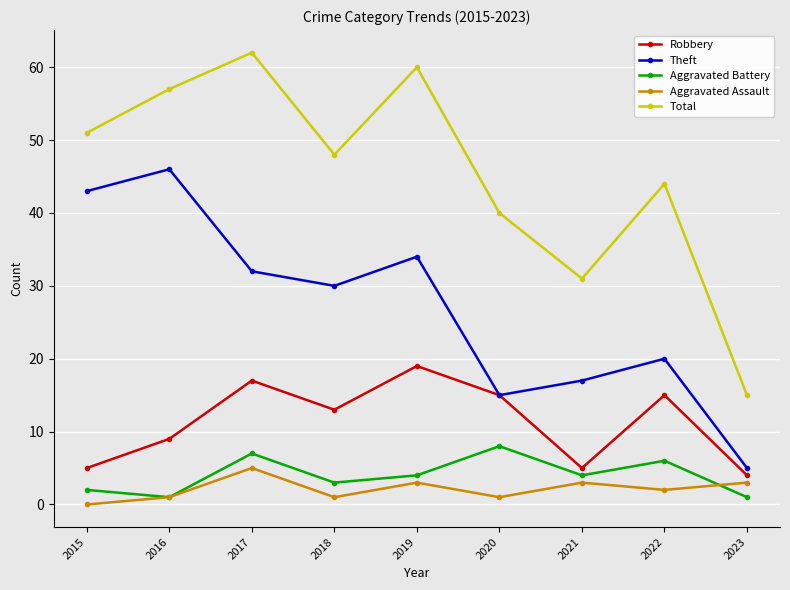

At which category is the sum across all series the highest?

2017